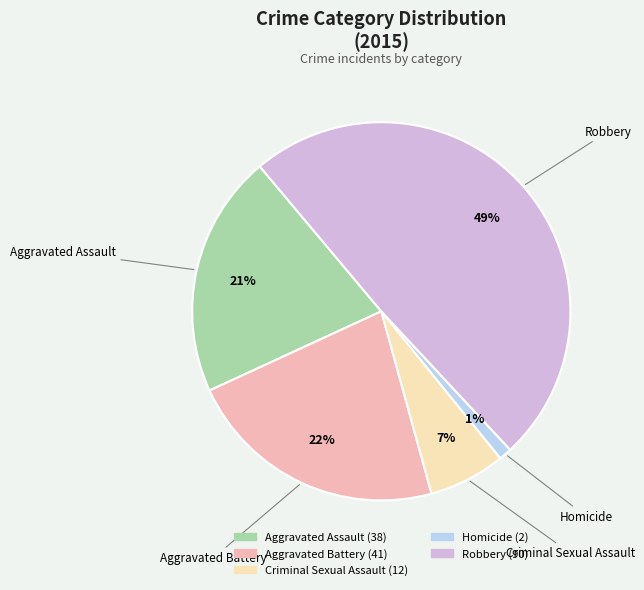

Combined, do Aggravated Battery and Homicide account for over 50%?

No